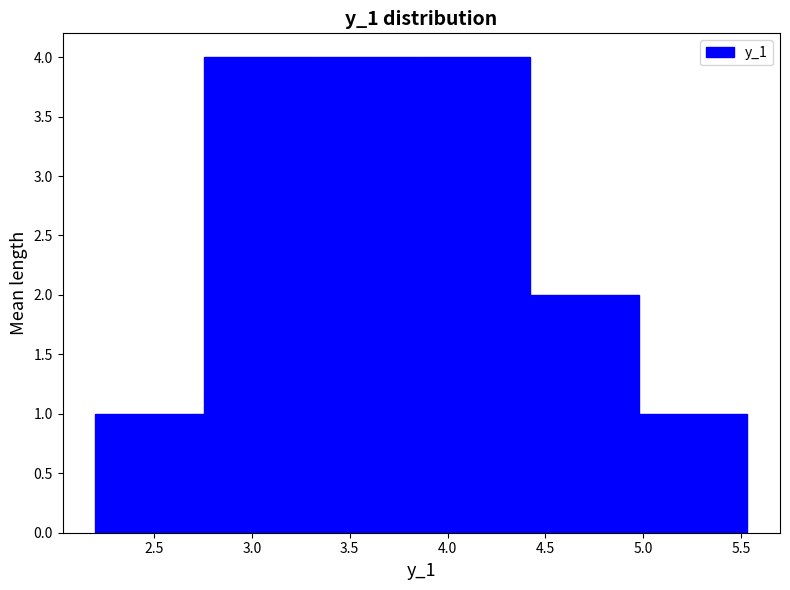

Reading left to right, list every bar in this chart as the range it spans on the x-axis followed by its height. Neither the bar edges nor the heights are printed on the chart, so give them approximately, as read against the axes.

2.20 to 2.75: 1
2.75 to 3.30: 4
3.30 to 3.85: 4
3.85 to 4.40: 4
4.40 to 5.00: 2
5.00 to 5.55: 1